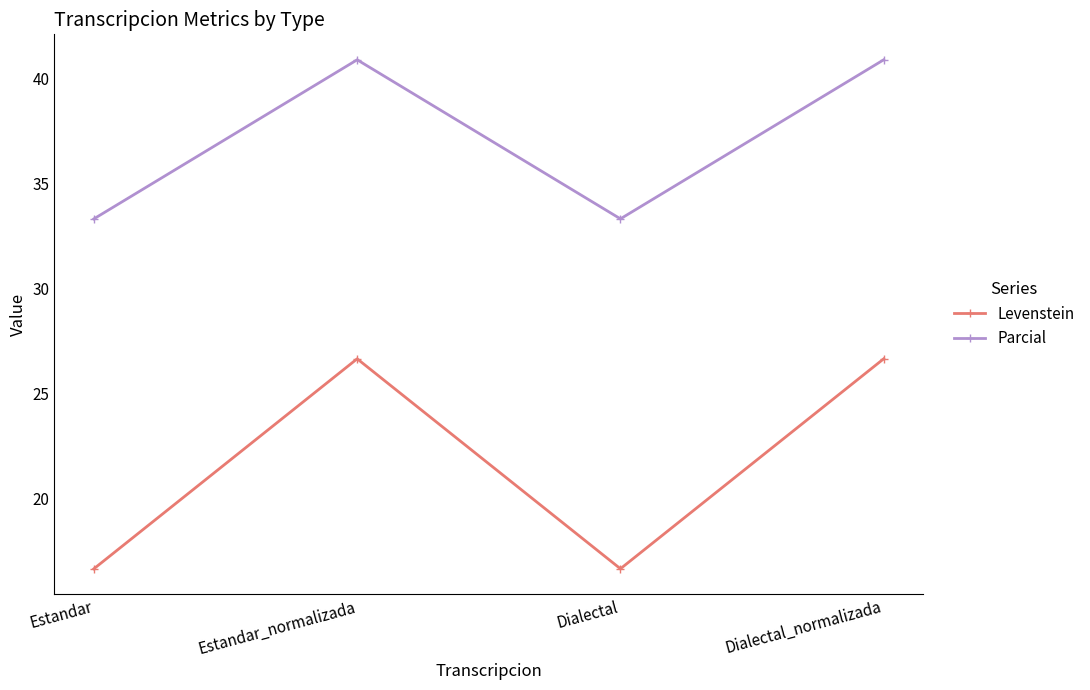

What is the smallest value displayed?

16.7